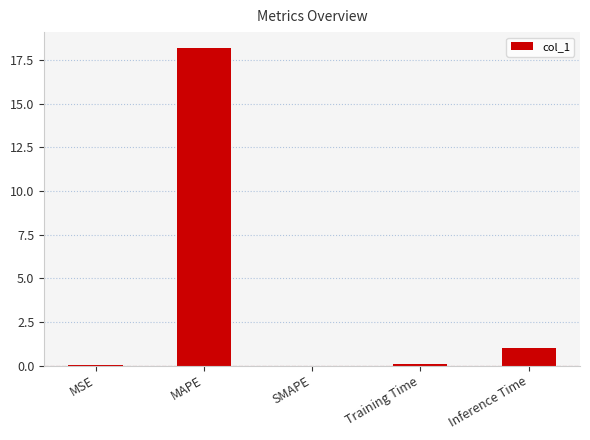

What is the greatest value displayed?

18.2